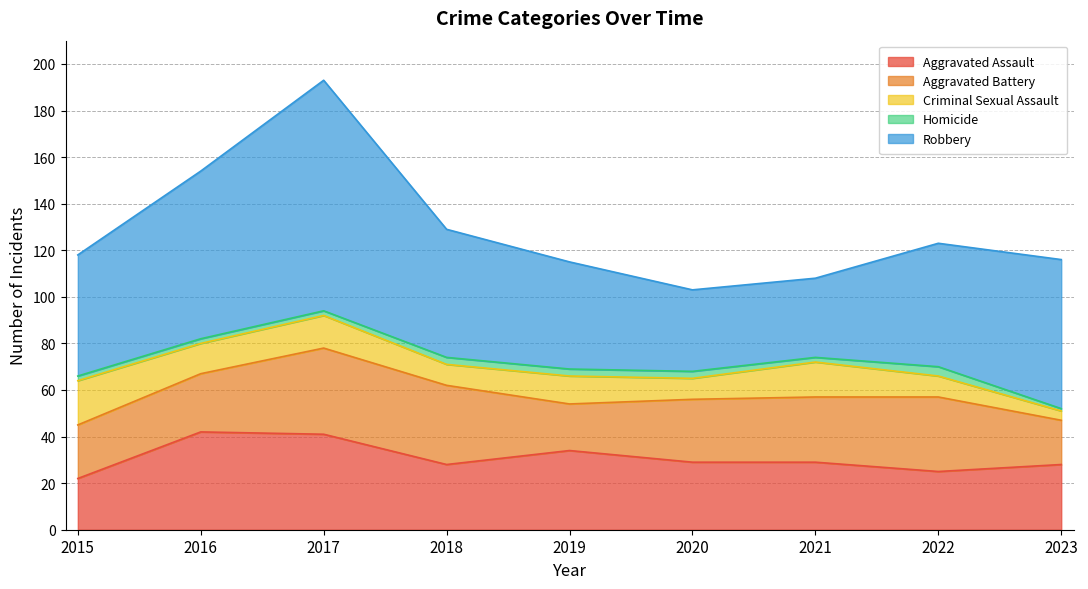

Rank the series by their maximum value, from highest to lowest.

Robbery, Aggravated Assault, Aggravated Battery, Criminal Sexual Assault, Homicide